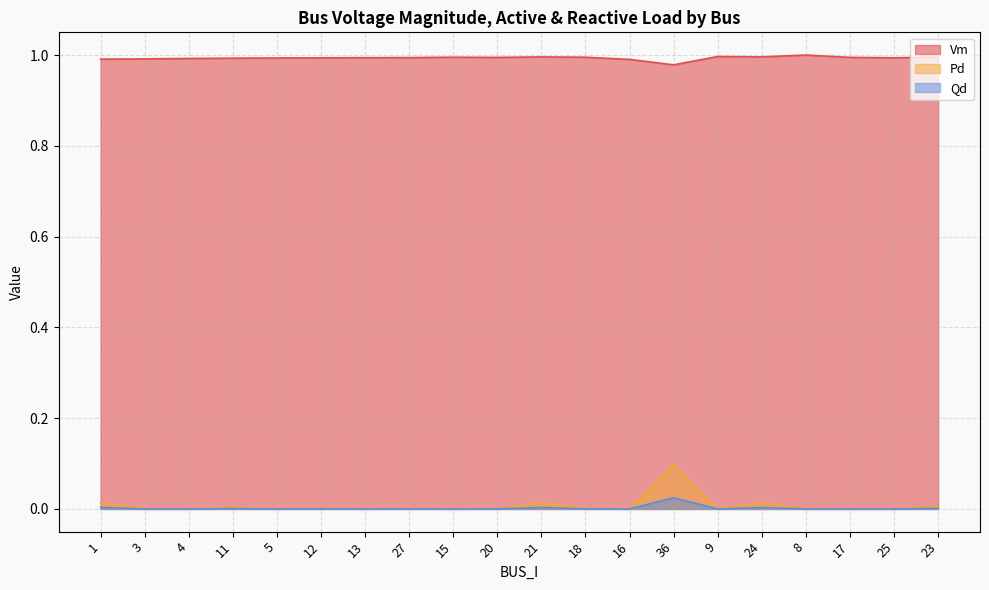

Which series has the largest total across all categories?

Vm